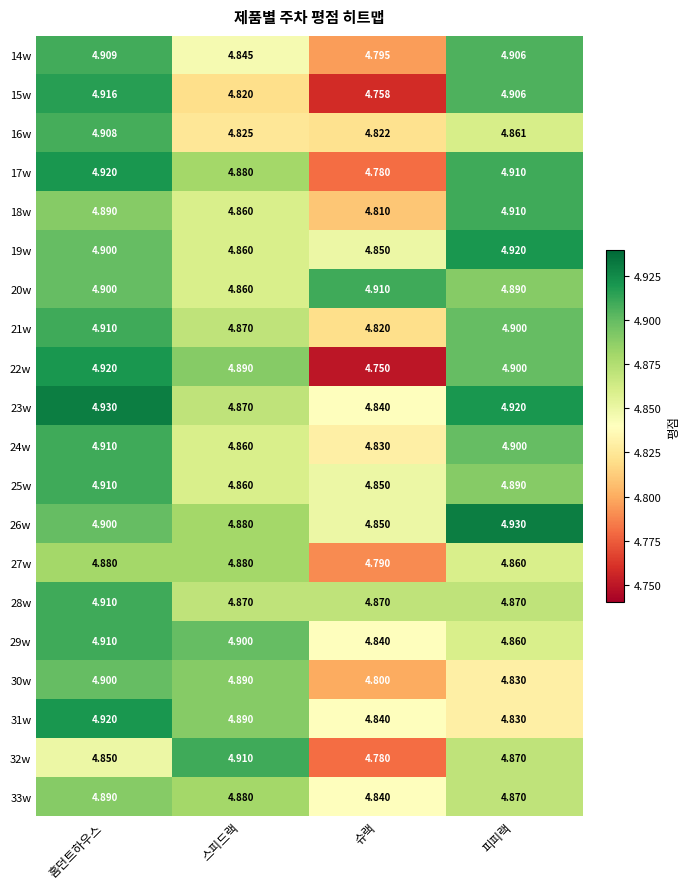

Where is 31w nearest to the value 4?

피피랙